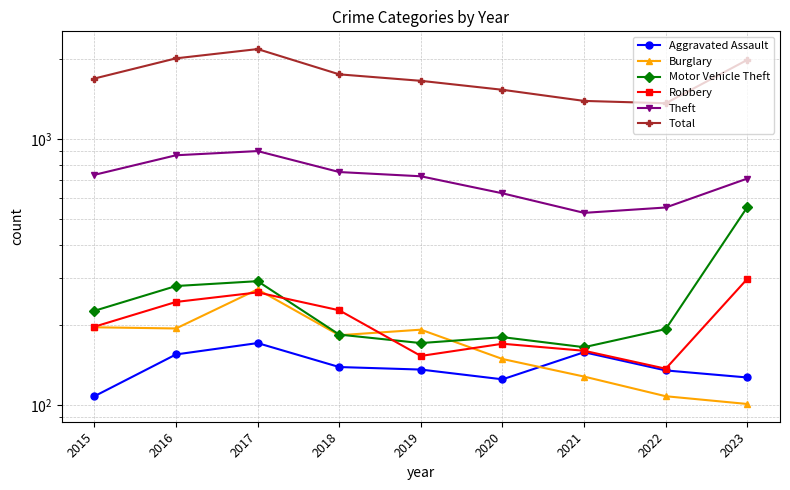

The value of Theft at 2019 is 723. True or false?

True